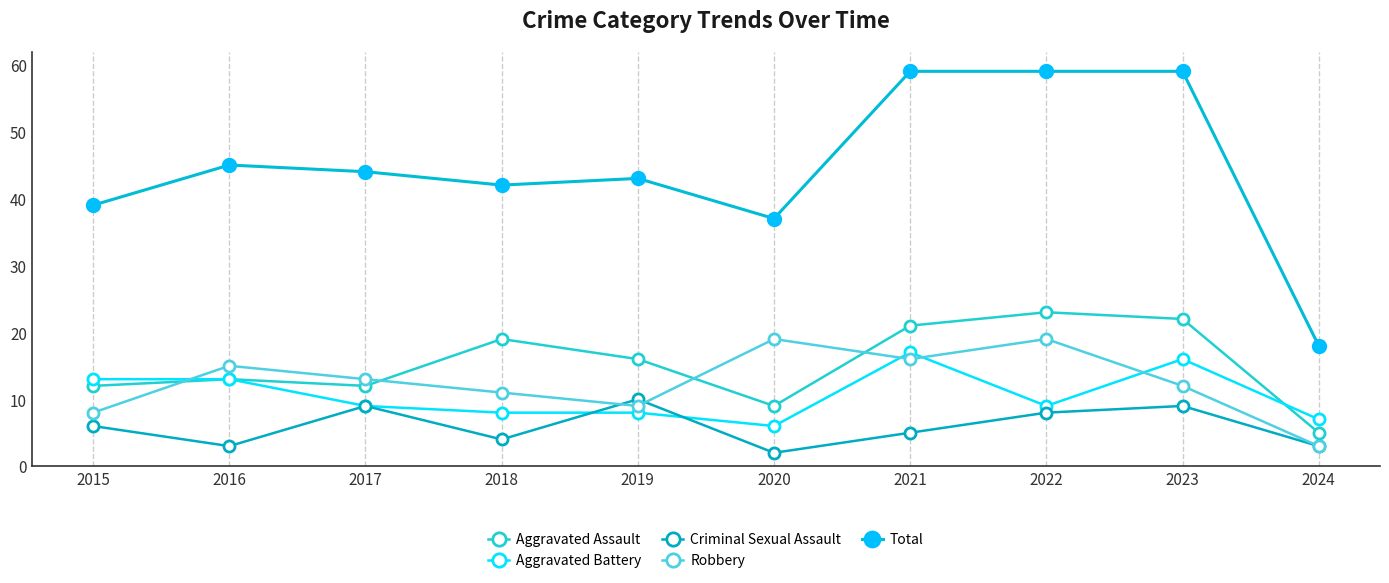

How many times do Aggravated Battery and Aggravated Assault cross each other?

1